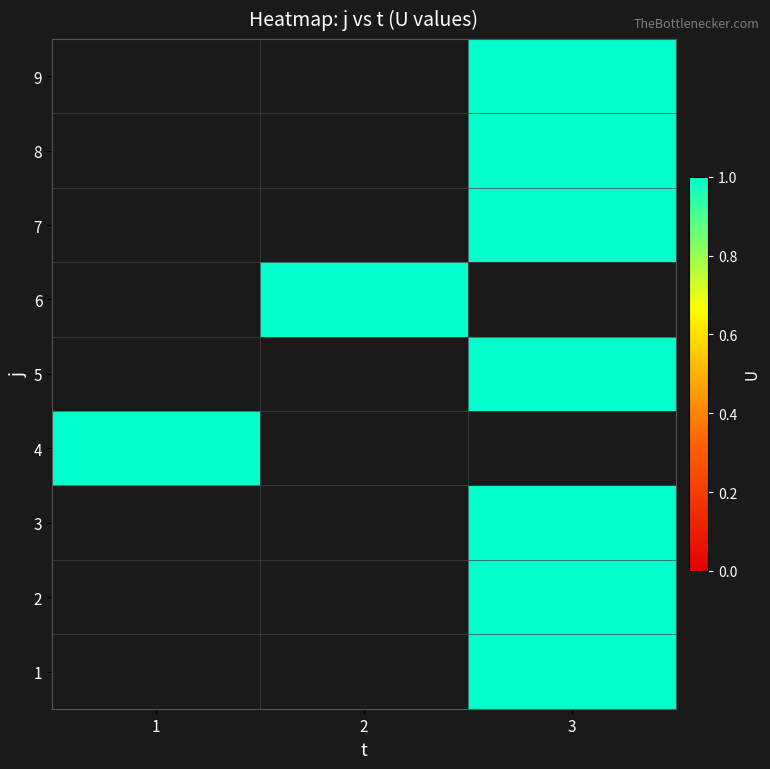

How many distinct data groups are displayed?

9